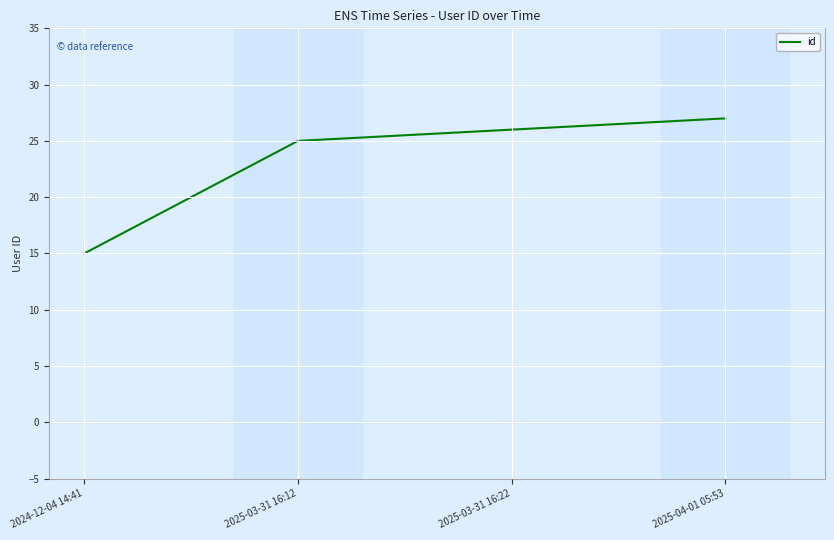

Where is the data nearest to the value 21?

2025-03-31 16:12